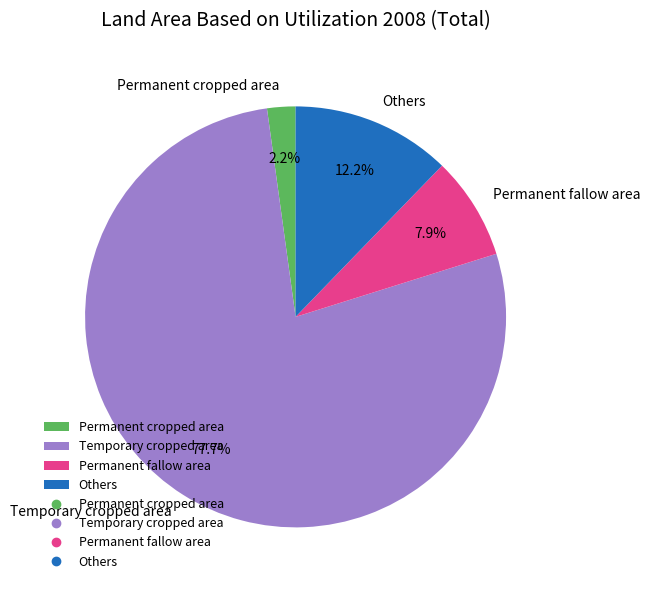

True or false: Others accounts for 12% of the total.

True